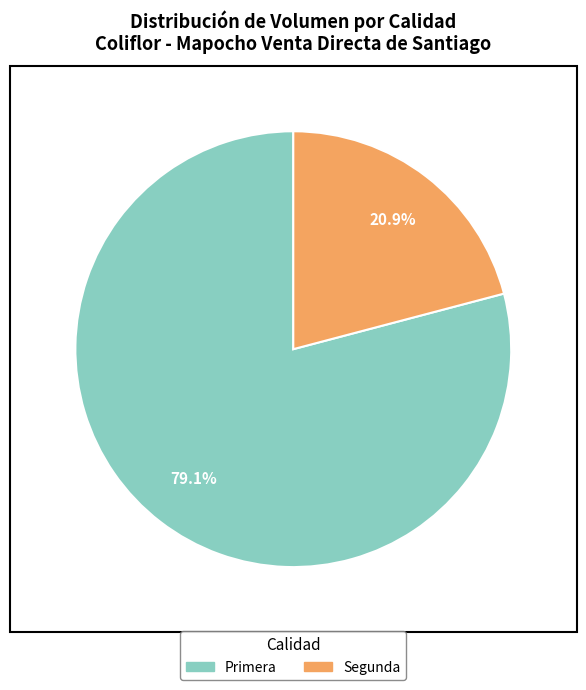

Is it true that Segunda is 21% of the pie?

True